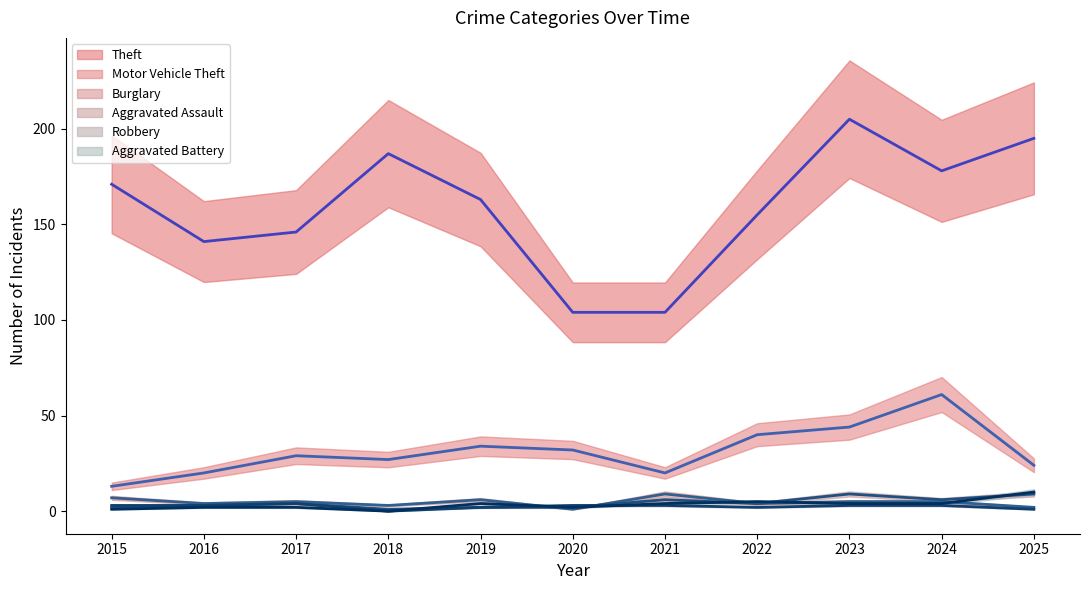

At how many categories does at least one series exceed 95?

11